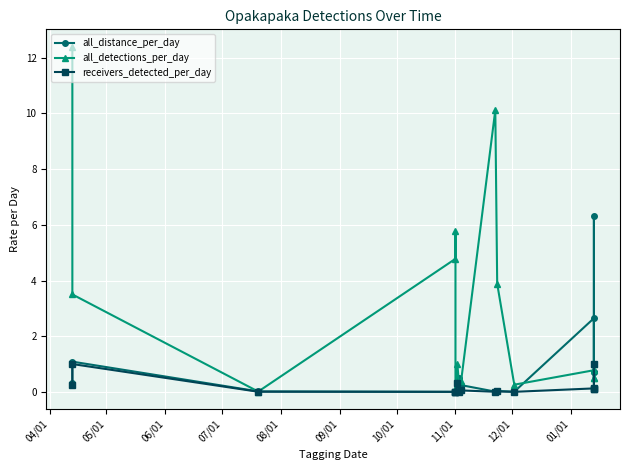

What is the difference between the all_detections_per_day values at 11/01 and 09/01?

0.1